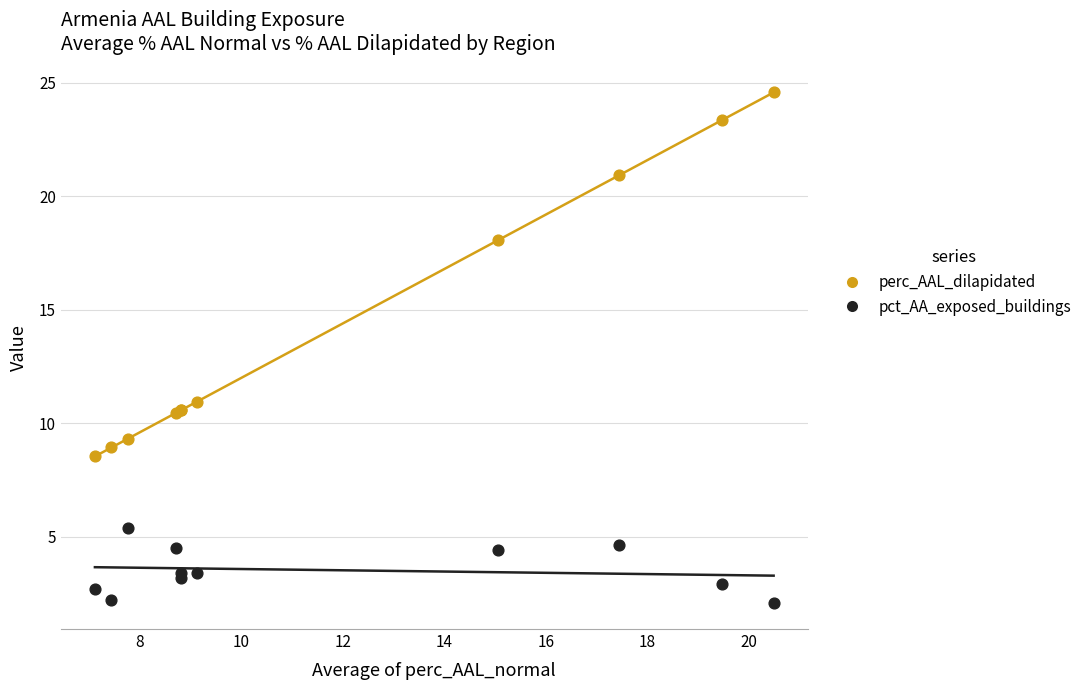

Across all series, what Y value is closest to 13?

11.0